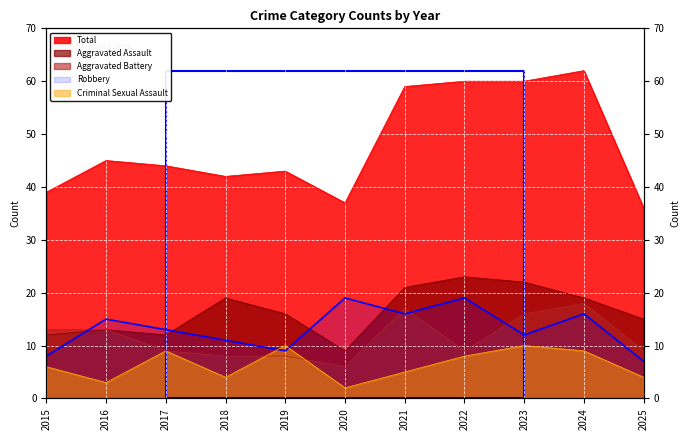

Is the value of Robbery at 2015 greater than the value of Total at 2017?

No